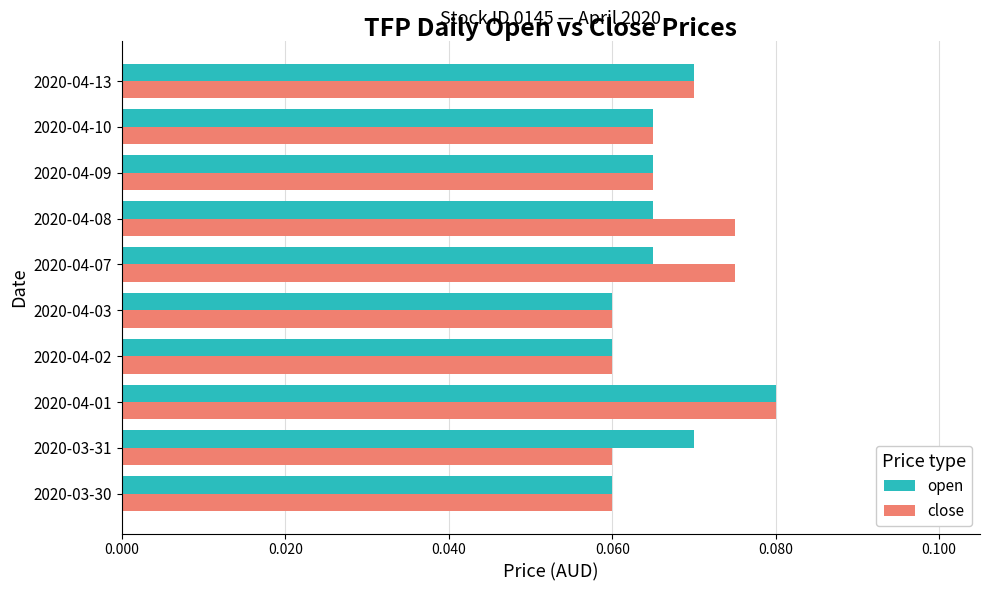

At which category does the chart reach its peak across all series?

2020-04-01